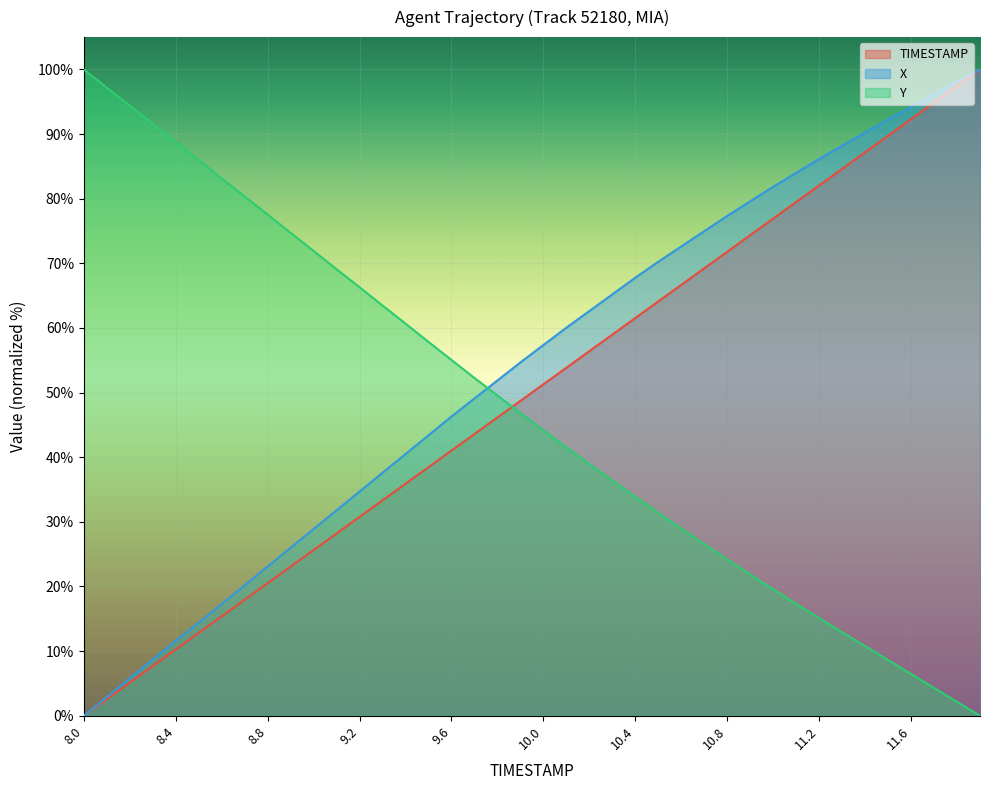

Reading left to right, what are all the values shown in this chart?

TIMESTAMP: 0.0	2.6	5.1	7.7	10.3	12.8	15.4	17.9	20.5	23.1	25.6	28.2	30.8	33.3	35.9	38.5	41.0	43.6	46.2	48.7	51.3	53.8	56.4	59.0	61.5	64.1	66.7	69.2	71.8	74.4	76.9	79.5	82.1	84.6	87.2	89.7	92.3	94.9	97.4	100.0
X: 0.0	2.9	5.8	8.7	11.6	14.4	17.3	20.2	23.1	26.0	28.9	31.8	34.7	37.6	40.5	43.4	46.3	49.1	51.9	54.7	57.4	60.0	62.6	65.2	67.8	70.2	72.6	75.0	77.3	79.6	81.8	84.0	86.1	88.2	90.2	92.3	94.2	96.1	98.1	100.0
Y: 100.0	97.2	94.4	91.6	88.8	86.0	83.1	80.3	77.5	74.7	71.9	69.1	66.3	63.5	60.7	57.8	55.0	52.3	49.5	46.8	44.2	41.5	38.9	36.4	33.9	31.4	29.0	26.6	24.2	21.9	19.6	17.3	15.1	12.9	10.8	8.6	6.5	4.3	2.2	0.0